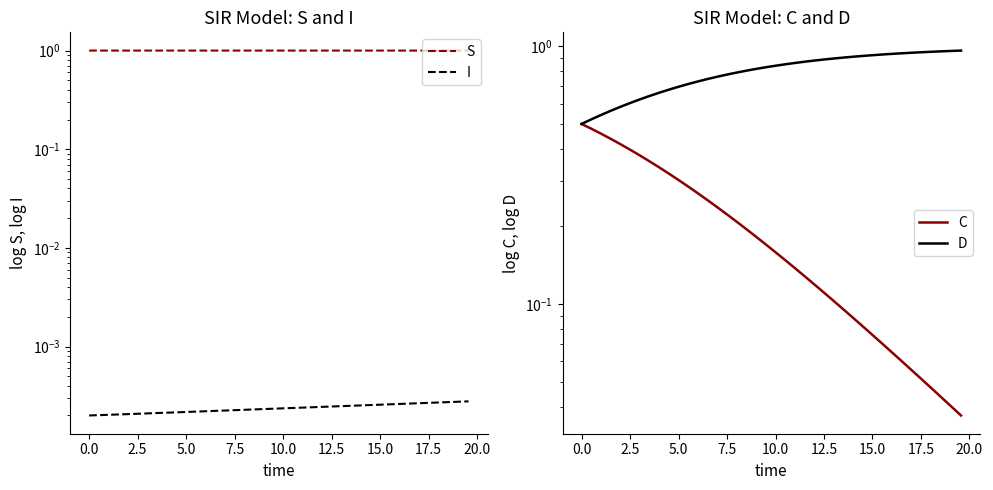

Which series has the largest total across all categories?

S